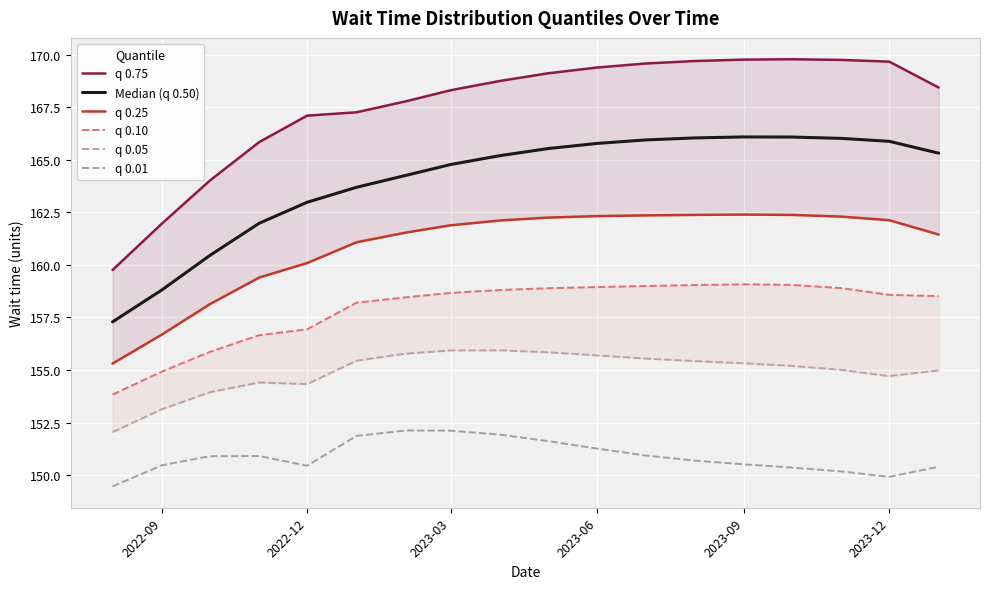

What is the difference between the second highest and second lowest values in the q 0.01 series?

2.2